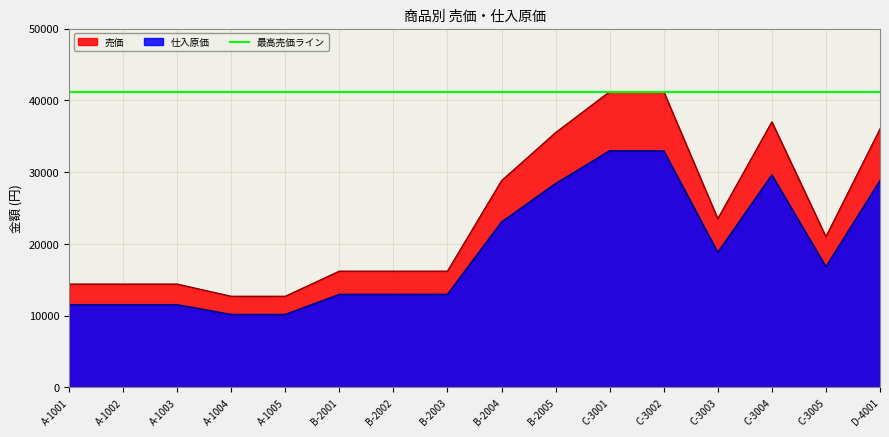

True or false: 売価 and 仕入原価 cross at least once.

False